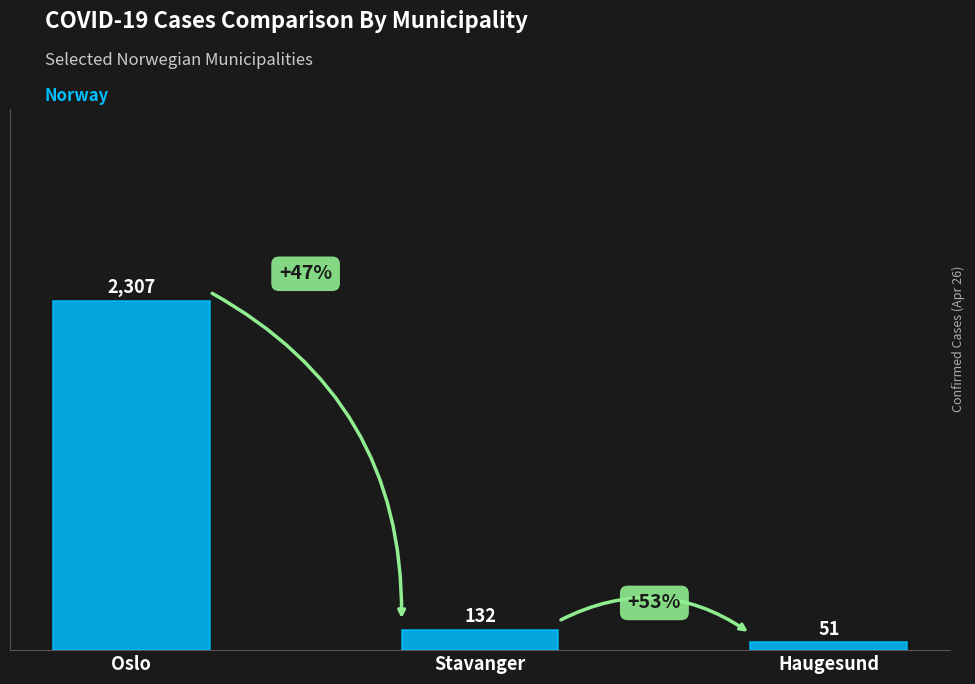

Between Stavanger and Haugesund, which is larger?

Stavanger